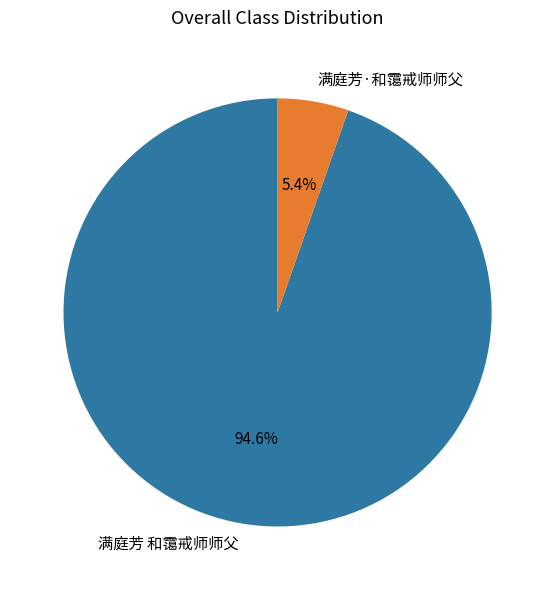

Which slice is the largest?

满庭芳 和霭戒师师父